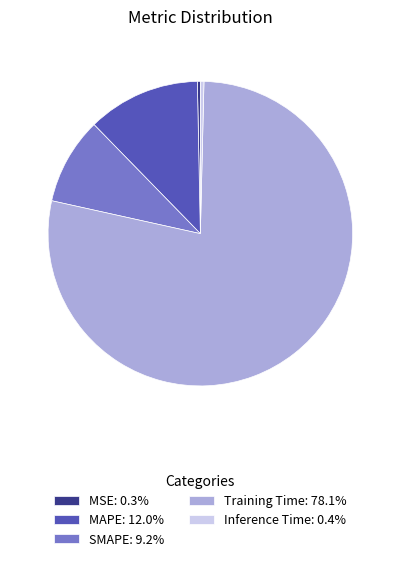

Between Inference Time and SMAPE, which is larger?

SMAPE